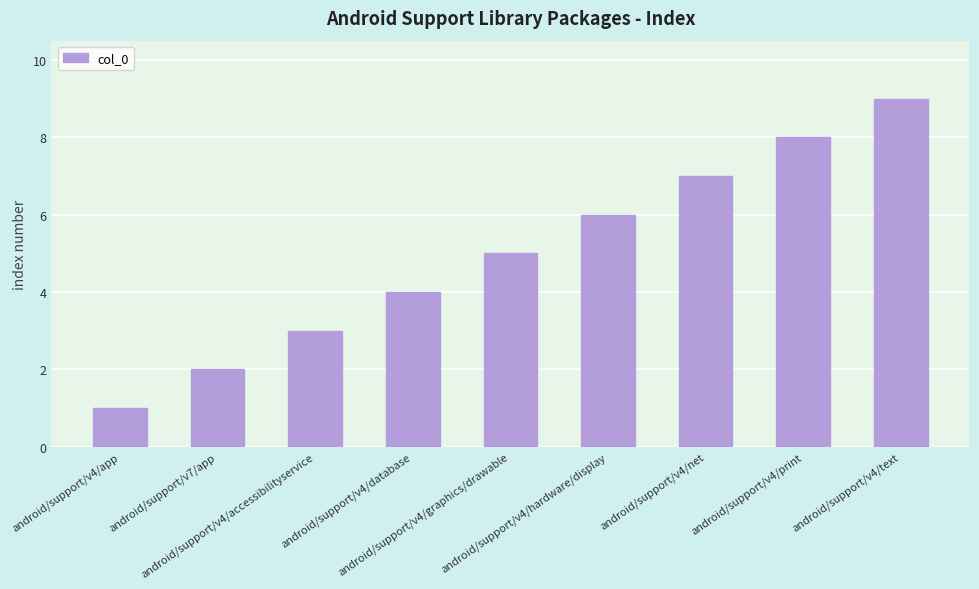

Count the values in the range 3 to 7.

5